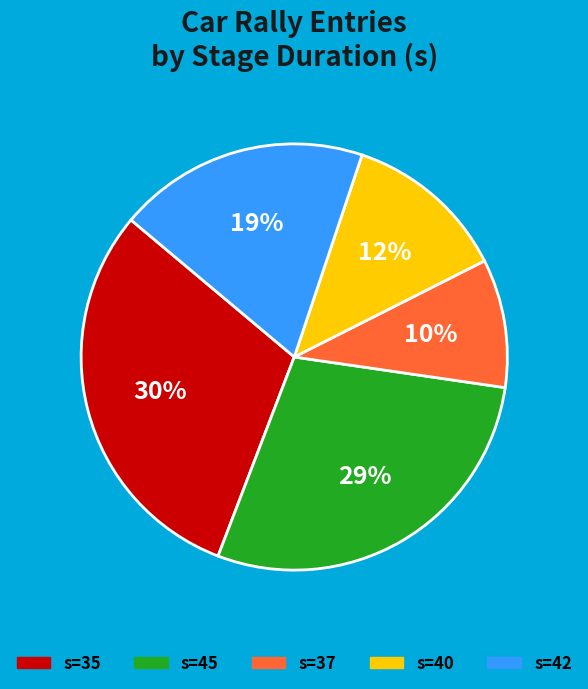

To the nearest percent, what is the average slice percentage?

20%